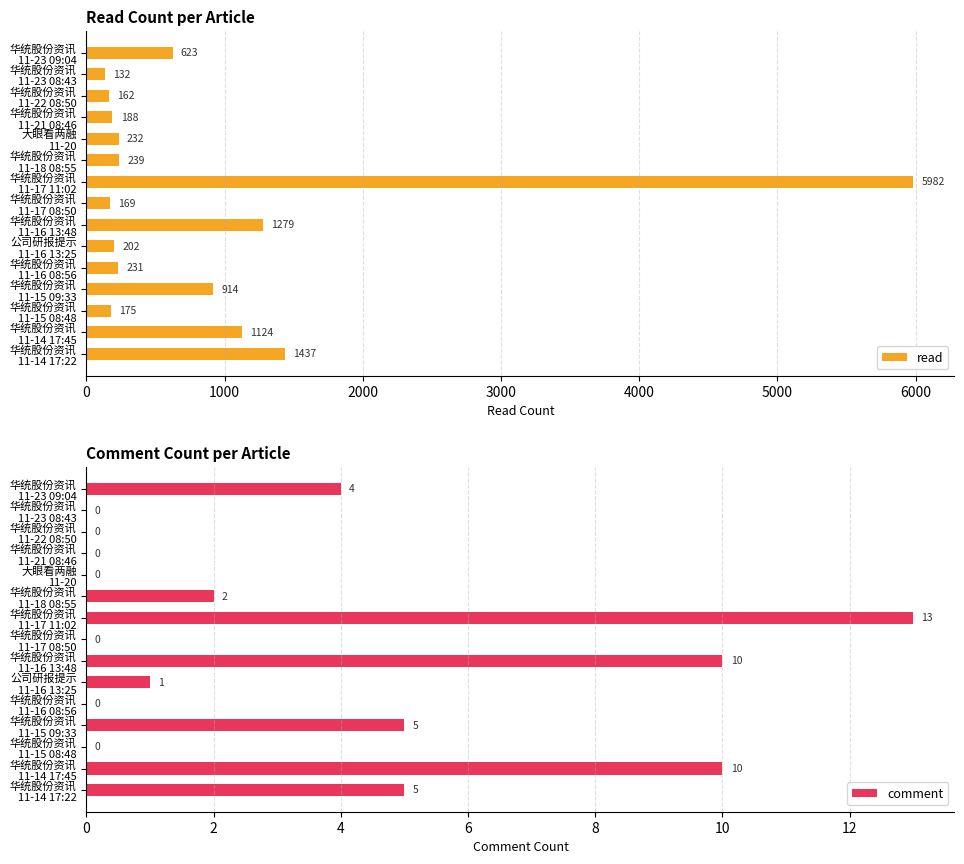

What is the difference between the maximum and minimum values in the read series?

5850